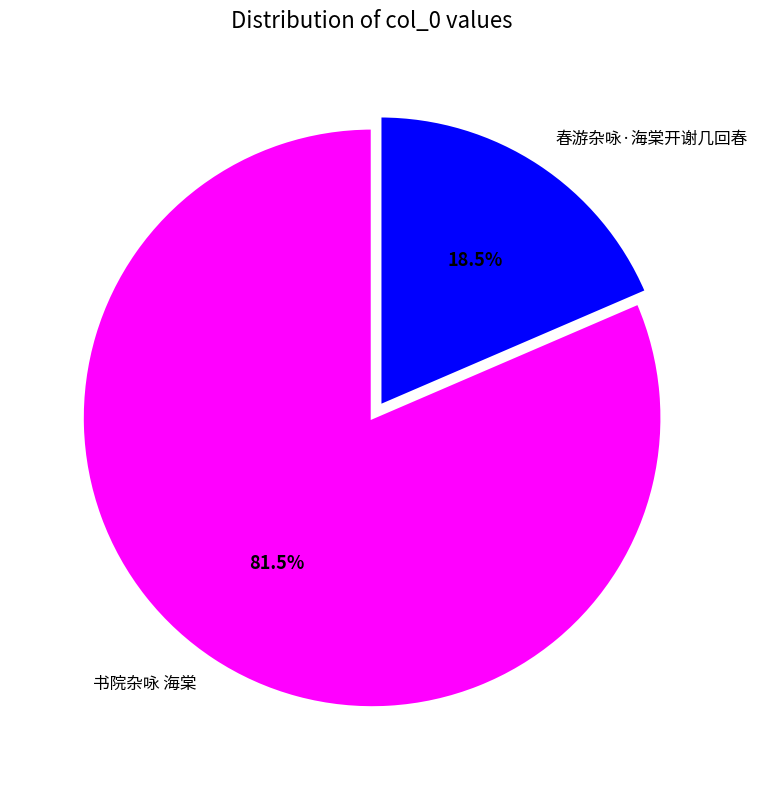

Which has a higher value, 书院杂咏 海棠 or 春游杂咏·海棠开谢几回春?

书院杂咏 海棠